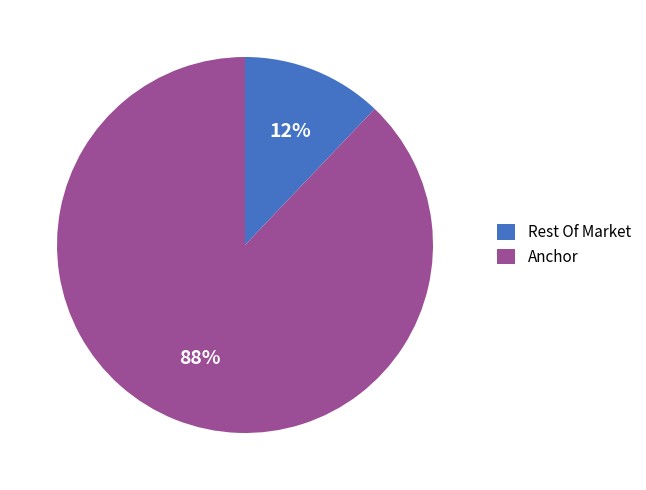

Is it true that Rest Of Market is 20% of the pie?

False